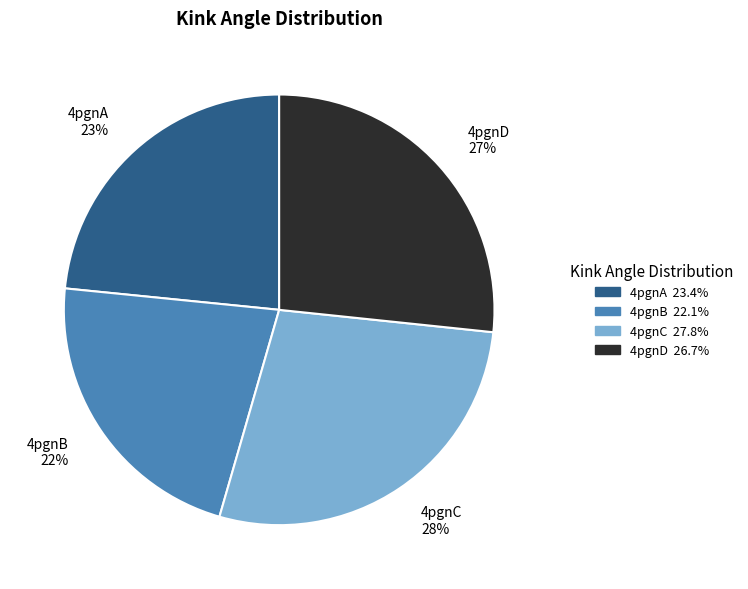

What is the largest slice in the pie chart?

4pgnC